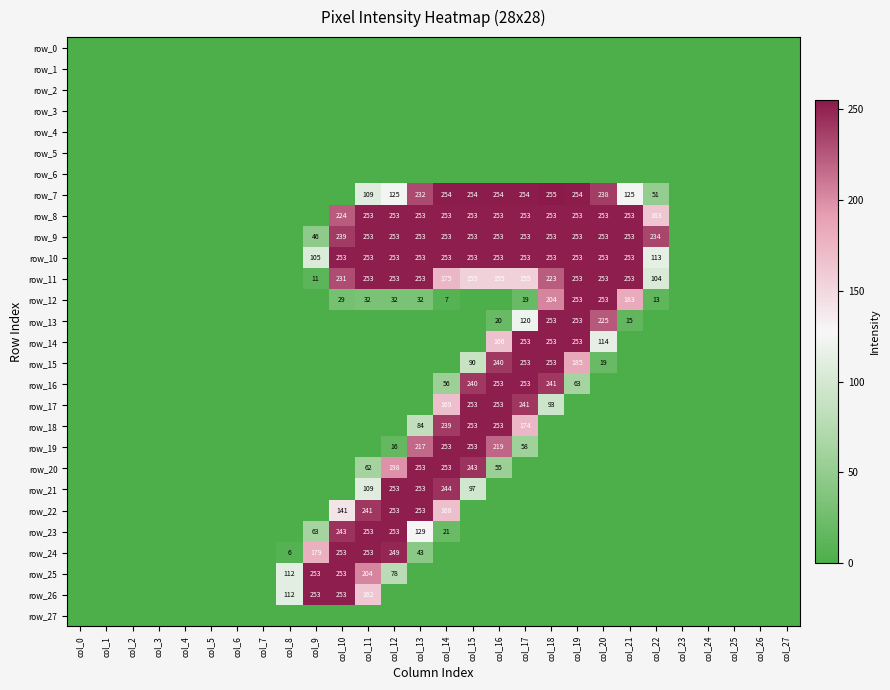

Reading left to right, list all the values displayed in this chart.

row_0: 0	0	0	0	0	0	0	0	0	0	0	0	0	0	0	0	0	0	0	0	0	0	0	0	0	0	0	0
row_1: 0	0	0	0	0	0	0	0	0	0	0	0	0	0	0	0	0	0	0	0	0	0	0	0	0	0	0	0
row_2: 0	0	0	0	0	0	0	0	0	0	0	0	0	0	0	0	0	0	0	0	0	0	0	0	0	0	0	0
row_3: 0	0	0	0	0	0	0	0	0	0	0	0	0	0	0	0	0	0	0	0	0	0	0	0	0	0	0	0
row_4: 0	0	0	0	0	0	0	0	0	0	0	0	0	0	0	0	0	0	0	0	0	0	0	0	0	0	0	0
row_5: 0	0	0	0	0	0	0	0	0	0	0	0	0	0	0	0	0	0	0	0	0	0	0	0	0	0	0	0
row_6: 0	0	0	0	0	0	0	0	0	0	0	0	0	0	0	0	0	0	0	0	0	0	0	0	0	0	0	0
row_7: 0	0	0	0	0	0	0	0	0	0	0	109	125	232	254	254	254	254	255	254	238	125	51	0	0	0	0	0
row_8: 0	0	0	0	0	0	0	0	0	0	224	253	253	253	253	253	253	253	253	253	253	253	163	0	0	0	0	0
row_9: 0	0	0	0	0	0	0	0	0	46	239	253	253	253	253	253	253	253	253	253	253	253	234	0	0	0	0	0
row_10: 0	0	0	0	0	0	0	0	0	105	253	253	253	253	253	253	253	253	253	253	253	253	113	0	0	0	0	0
row_11: 0	0	0	0	0	0	0	0	0	11	231	253	253	253	175	155	155	155	223	253	253	253	104	0	0	0	0	0
row_12: 0	0	0	0	0	0	0	0	0	0	29	32	32	32	7	0	0	19	204	253	253	183	13	0	0	0	0	0
row_13: 0	0	0	0	0	0	0	0	0	0	0	0	0	0	0	0	20	120	253	253	225	15	0	0	0	0	0	0
row_14: 0	0	0	0	0	0	0	0	0	0	0	0	0	0	0	0	166	253	253	253	114	0	0	0	0	0	0	0
row_15: 0	0	0	0	0	0	0	0	0	0	0	0	0	0	0	90	240	253	253	185	19	0	0	0	0	0	0	0
row_16: 0	0	0	0	0	0	0	0	0	0	0	0	0	0	56	240	253	253	241	63	0	0	0	0	0	0	0	0
row_17: 0	0	0	0	0	0	0	0	0	0	0	0	0	0	169	253	253	241	93	0	0	0	0	0	0	0	0	0
row_18: 0	0	0	0	0	0	0	0	0	0	0	0	0	84	239	253	253	174	0	0	0	0	0	0	0	0	0	0
row_19: 0	0	0	0	0	0	0	0	0	0	0	0	16	217	253	253	219	58	0	0	0	0	0	0	0	0	0	0
row_20: 0	0	0	0	0	0	0	0	0	0	0	62	198	253	253	243	55	0	0	0	0	0	0	0	0	0	0	0
row_21: 0	0	0	0	0	0	0	0	0	0	0	109	253	253	244	97	0	0	0	0	0	0	0	0	0	0	0	0
row_22: 0	0	0	0	0	0	0	0	0	0	141	241	253	253	168	0	0	0	0	0	0	0	0	0	0	0	0	0
row_23: 0	0	0	0	0	0	0	0	0	63	243	253	253	129	21	0	0	0	0	0	0	0	0	0	0	0	0	0
row_24: 0	0	0	0	0	0	0	0	6	179	253	253	249	43	0	0	0	0	0	0	0	0	0	0	0	0	0	0
row_25: 0	0	0	0	0	0	0	0	112	253	253	204	78	0	0	0	0	0	0	0	0	0	0	0	0	0	0	0
row_26: 0	0	0	0	0	0	0	0	112	253	253	162	0	0	0	0	0	0	0	0	0	0	0	0	0	0	0	0
row_27: 0	0	0	0	0	0	0	0	0	0	0	0	0	0	0	0	0	0	0	0	0	0	0	0	0	0	0	0